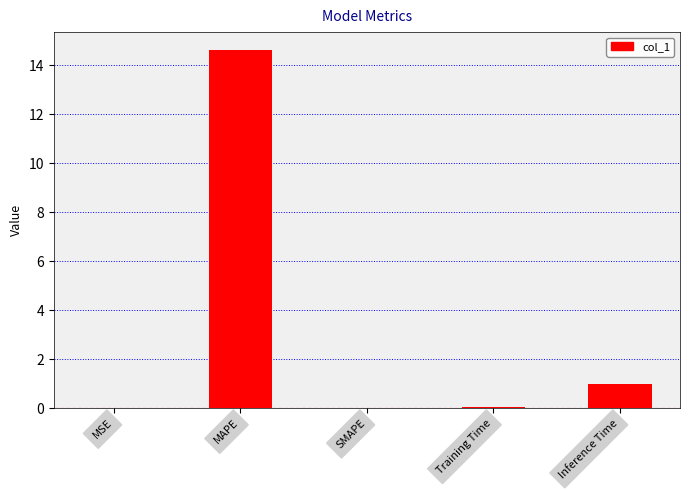

The value at Inference Time is 1.5. True or false?

False